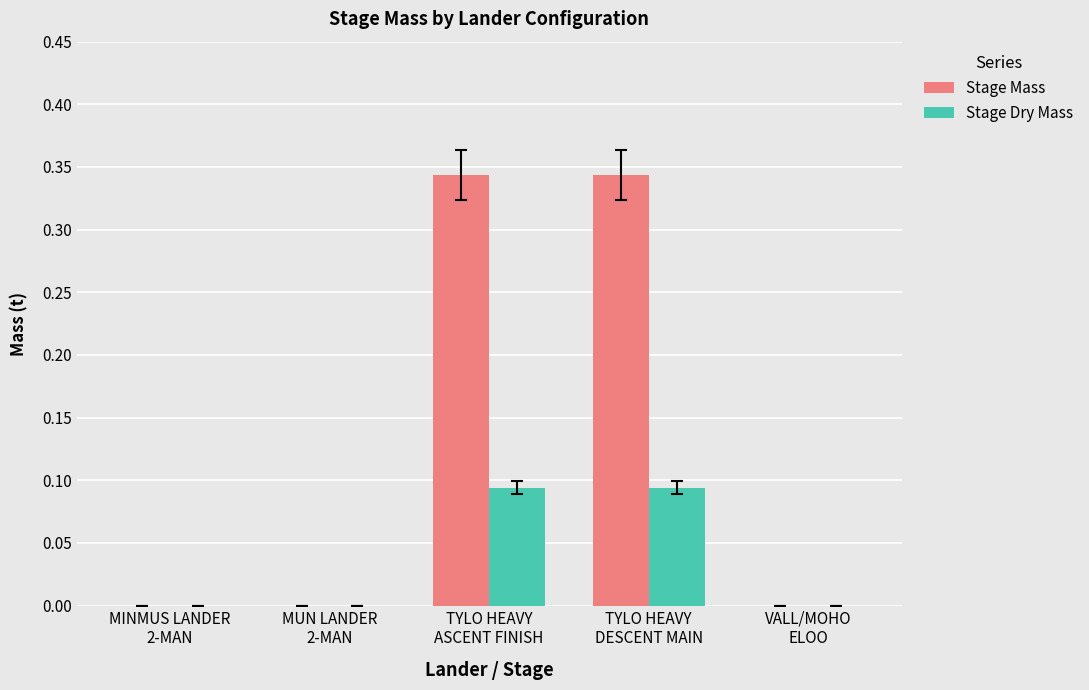

Which series has the largest total across all categories?

Stage Mass